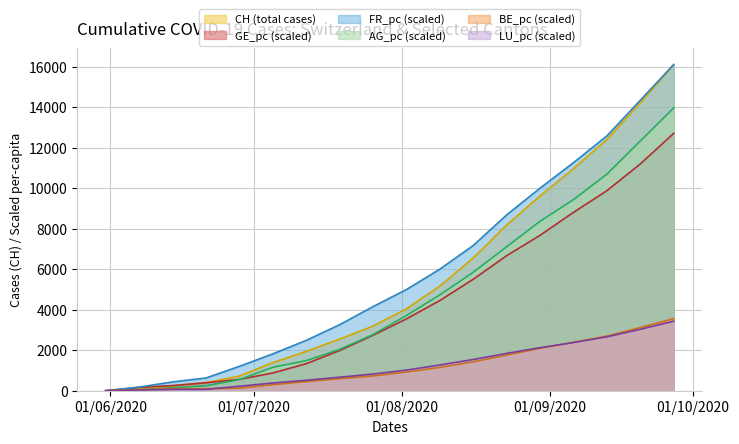

What is the greatest value displayed?

16106.0